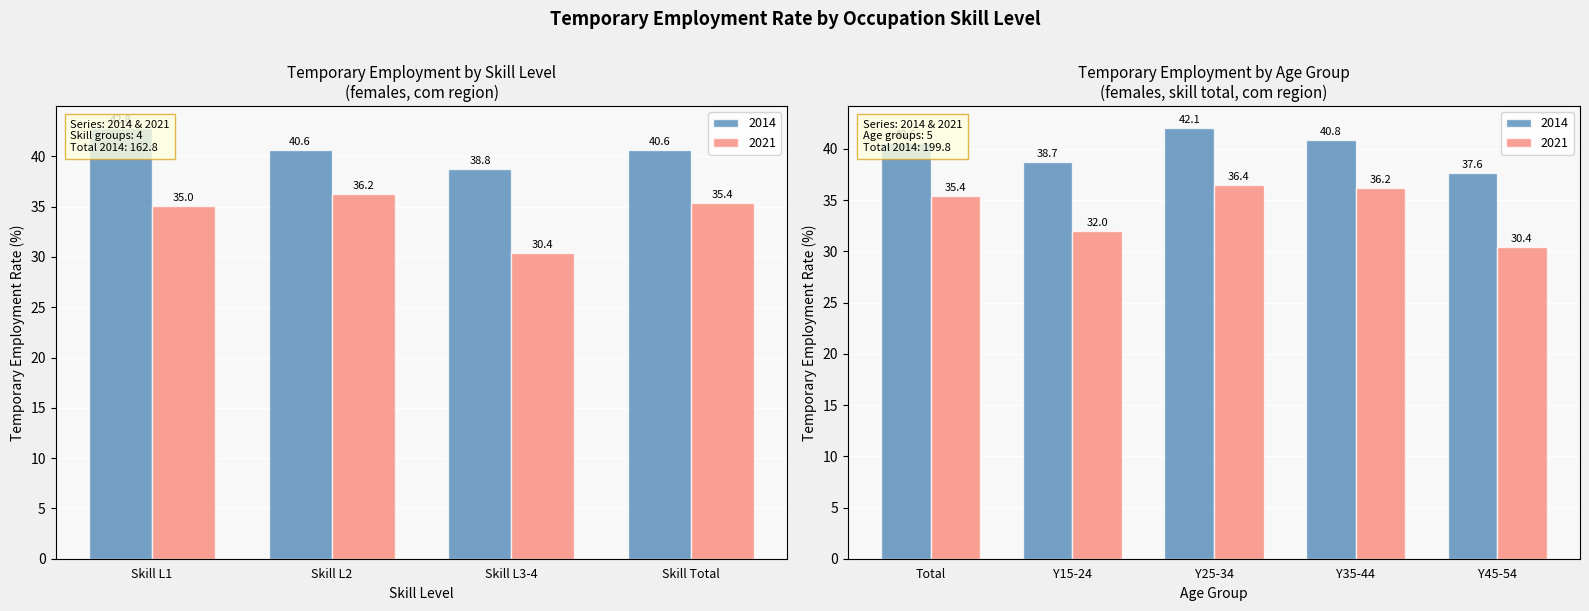

How many distinct data groups are displayed?

2